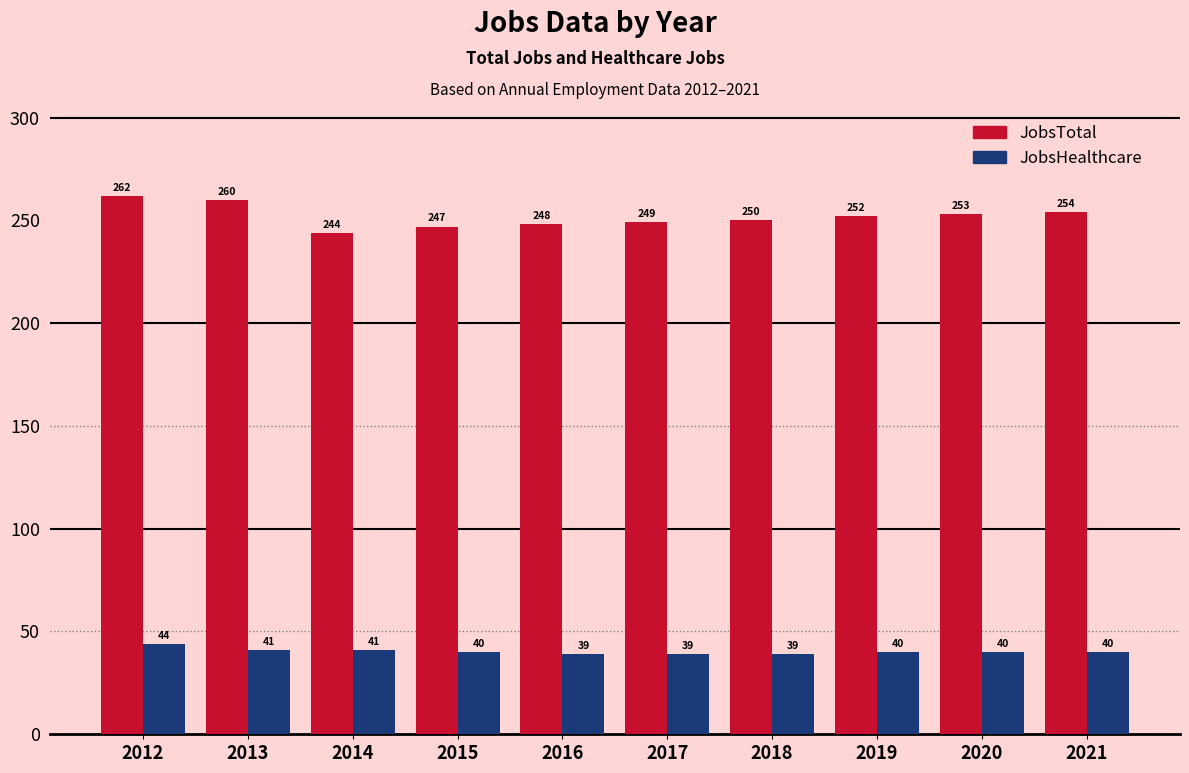

What is the difference between the highest and lowest values at 2013?

219